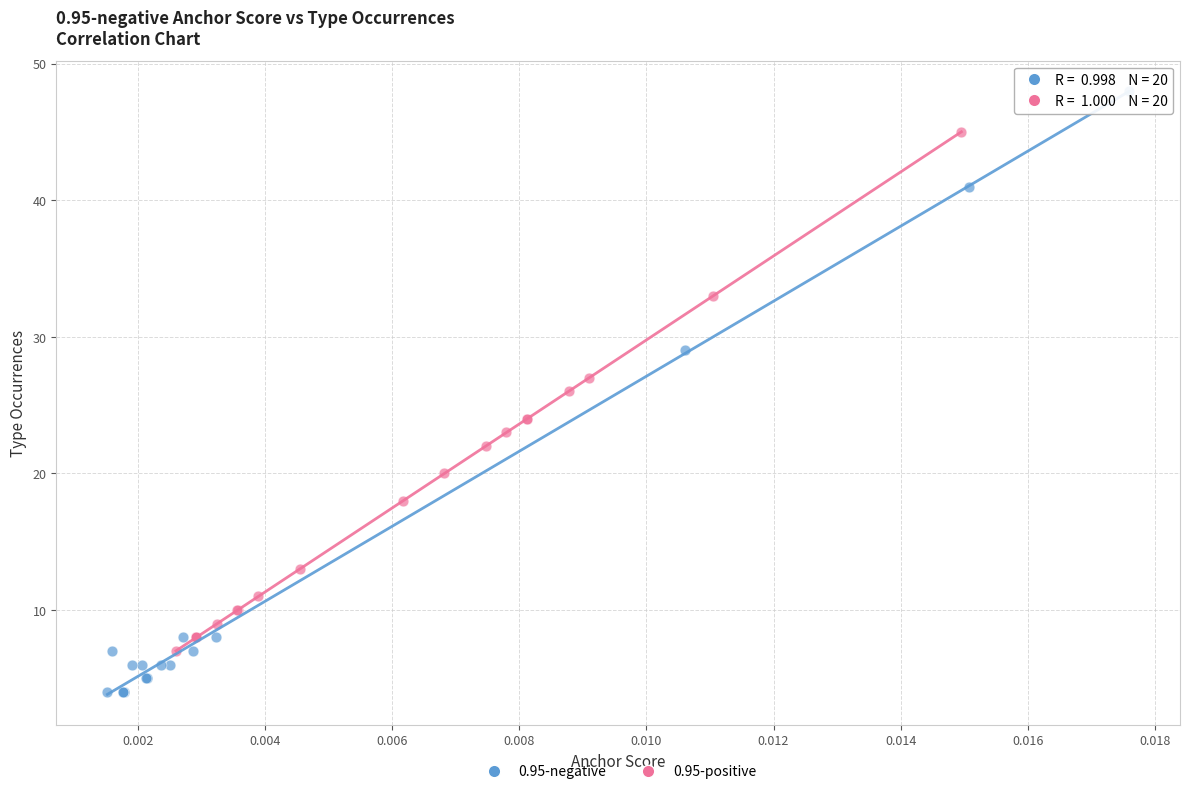

What are all the series names shown in the legend?

0.95-negative, 0.95-positive